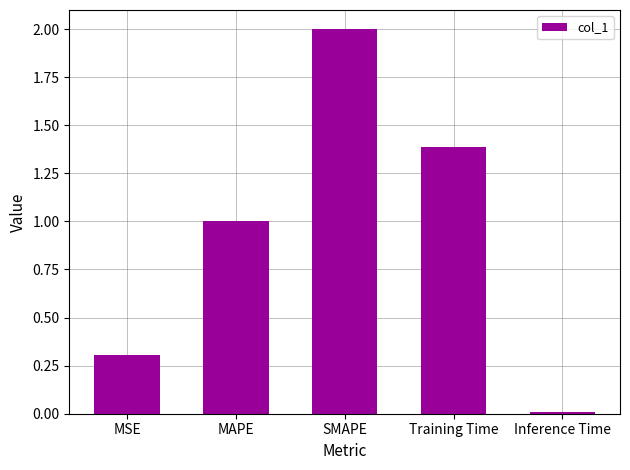

List the labels in order of value, largest first.

SMAPE, Training Time, MAPE, MSE, Inference Time